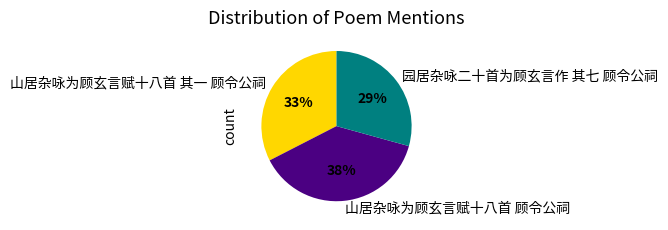

What is the ratio of the value at 山居杂咏为顾玄言赋十八首 顾令公祠 to the value at 园居杂咏二十首为顾玄言作 其七 顾令公祠?

1.3